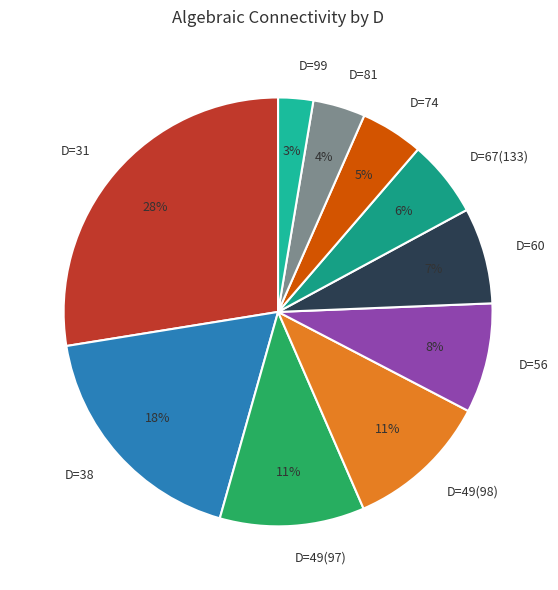

Count the number of slices in the pie.

10